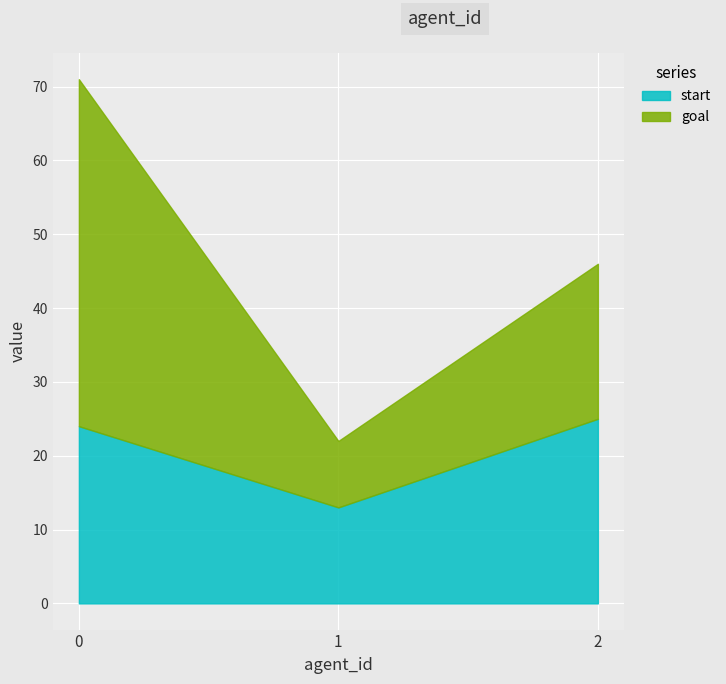

What is the difference between the maximum and minimum values in the goal series?

38